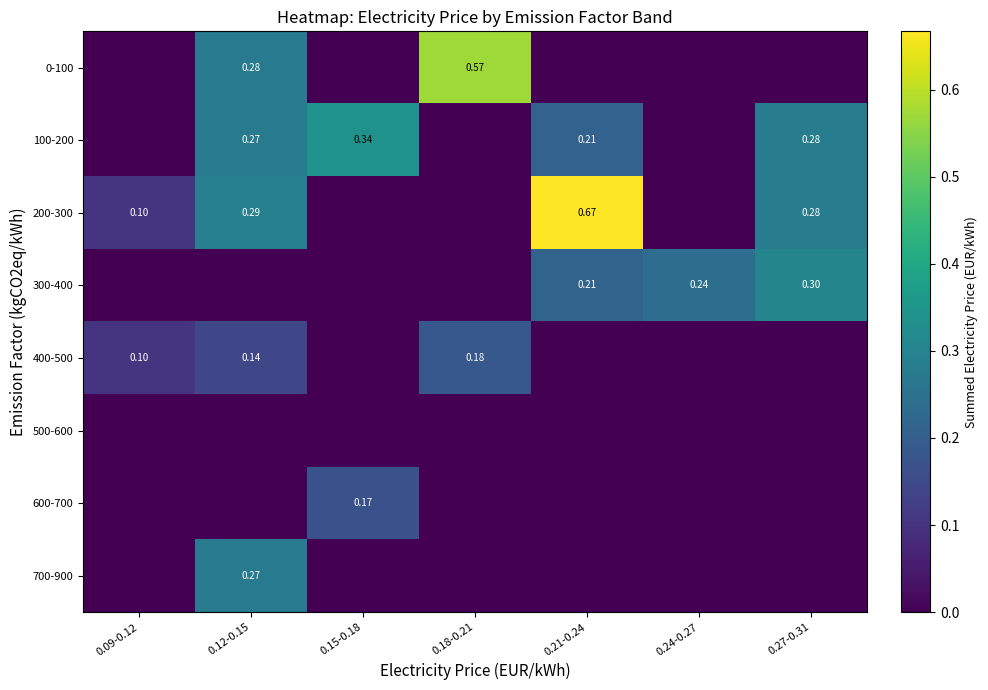

The 300-400 series shows 0.2 at 0.21-0.24. True or false?

True